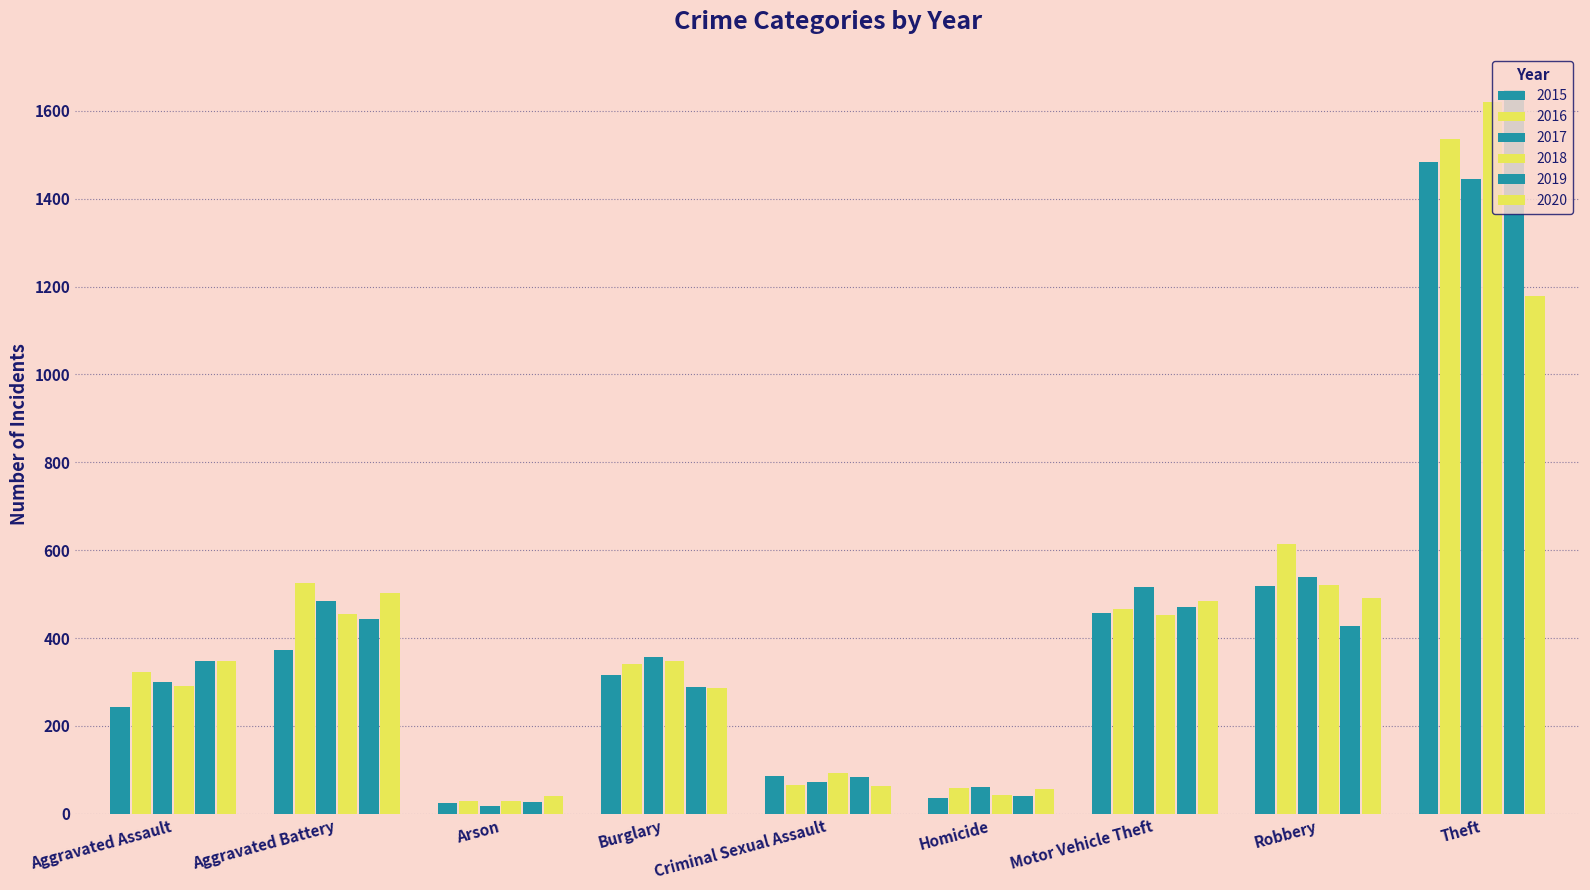

Is the value of 2016 at Criminal Sexual Assault greater than the value of 2018 at Arson?

Yes